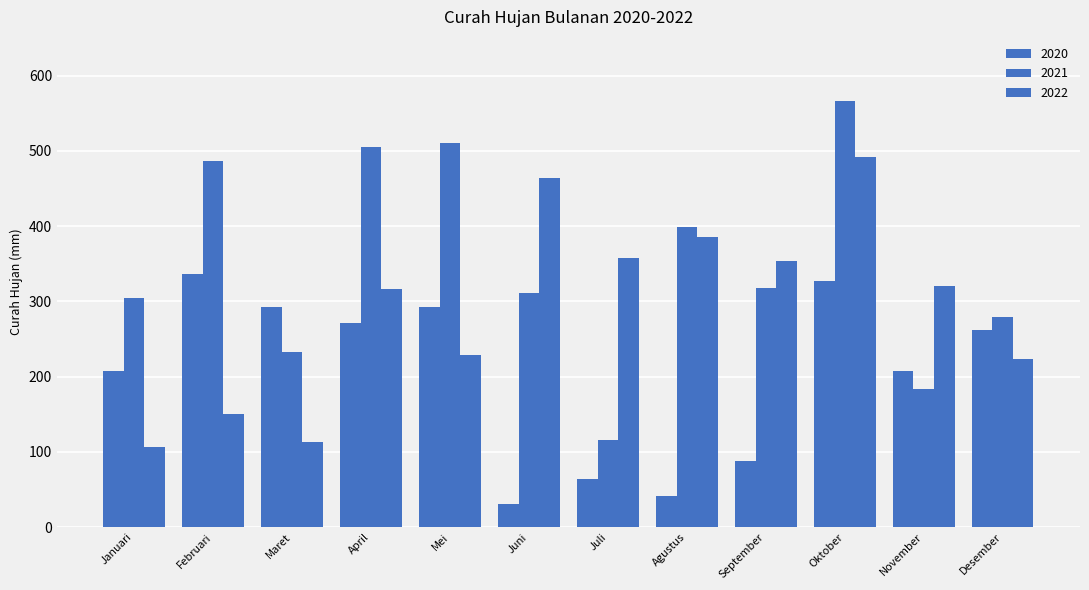

How many bars are there in total?

36